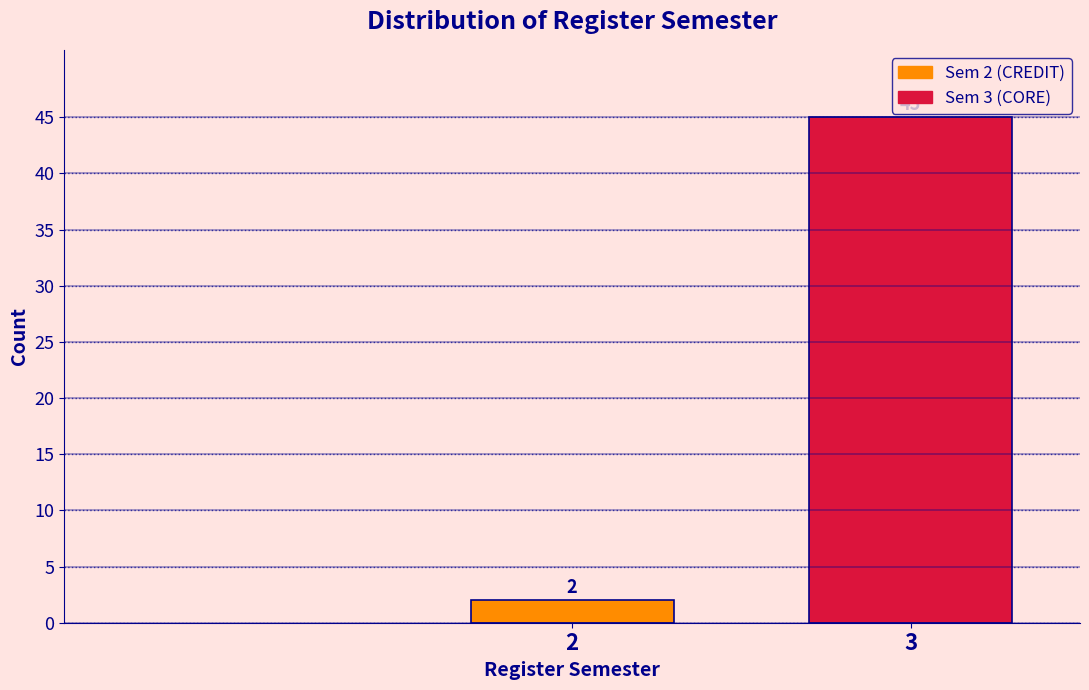

Reading left to right, transcribe all the data shown in this chart.

2	45